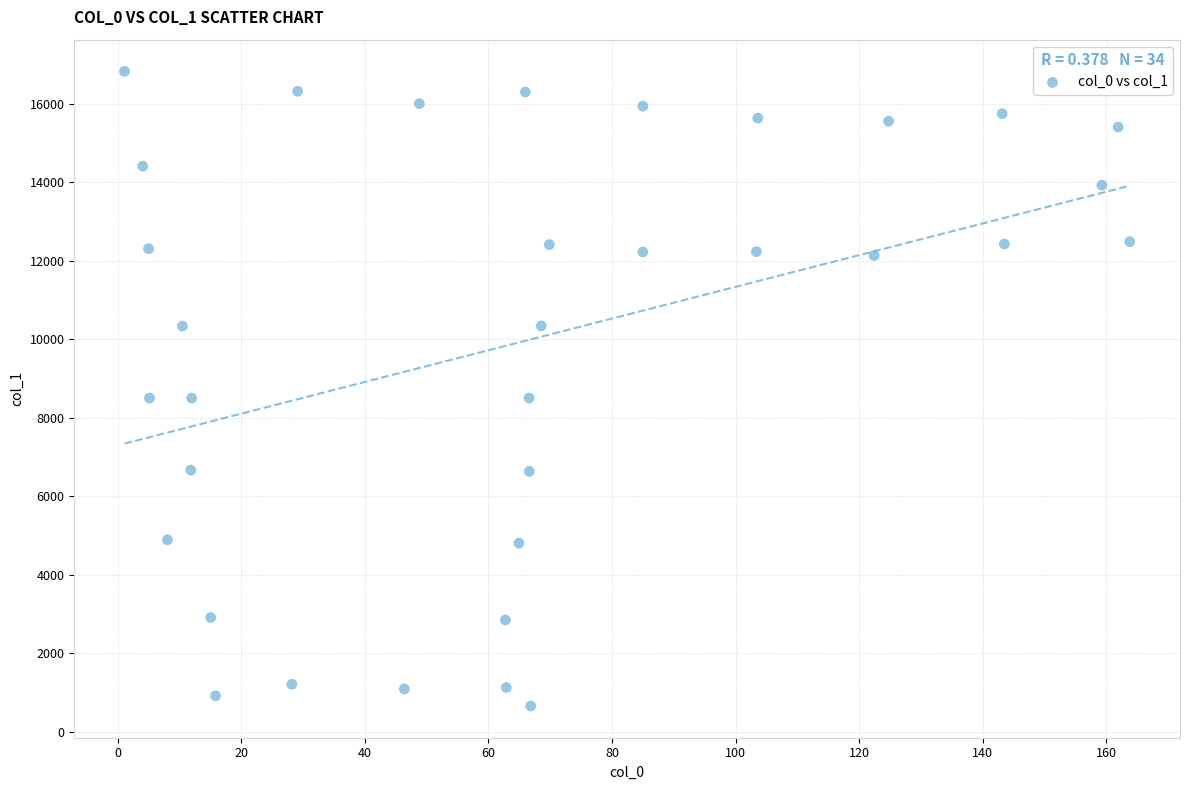

What is the range of X values (max minus min)?

162.7